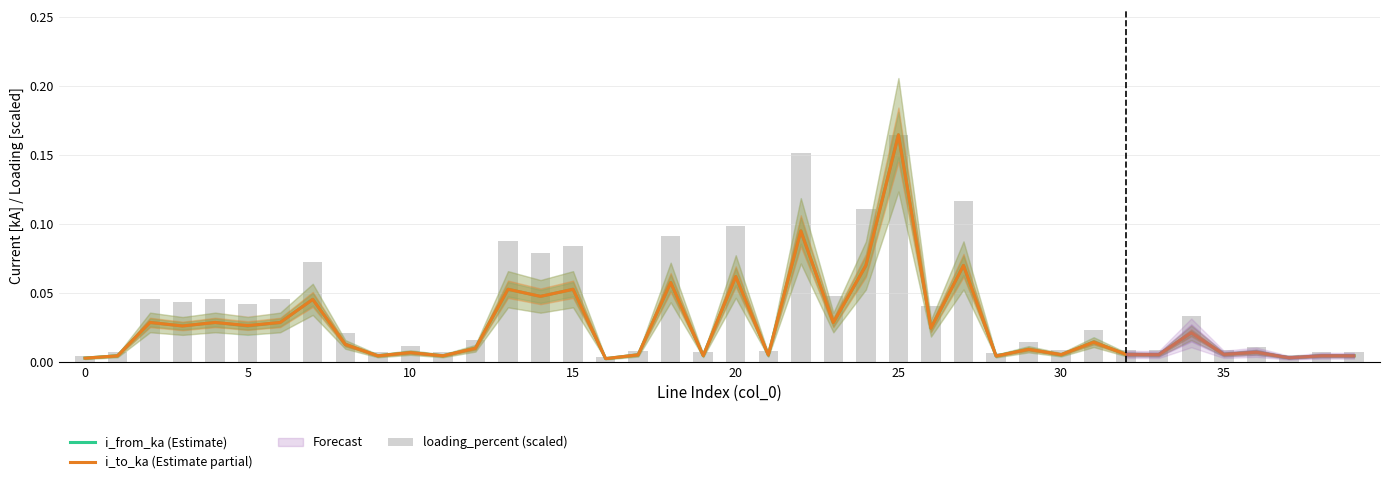

The value of i_from_ka (Estimate) at 27 is 0.0. True or false?

False